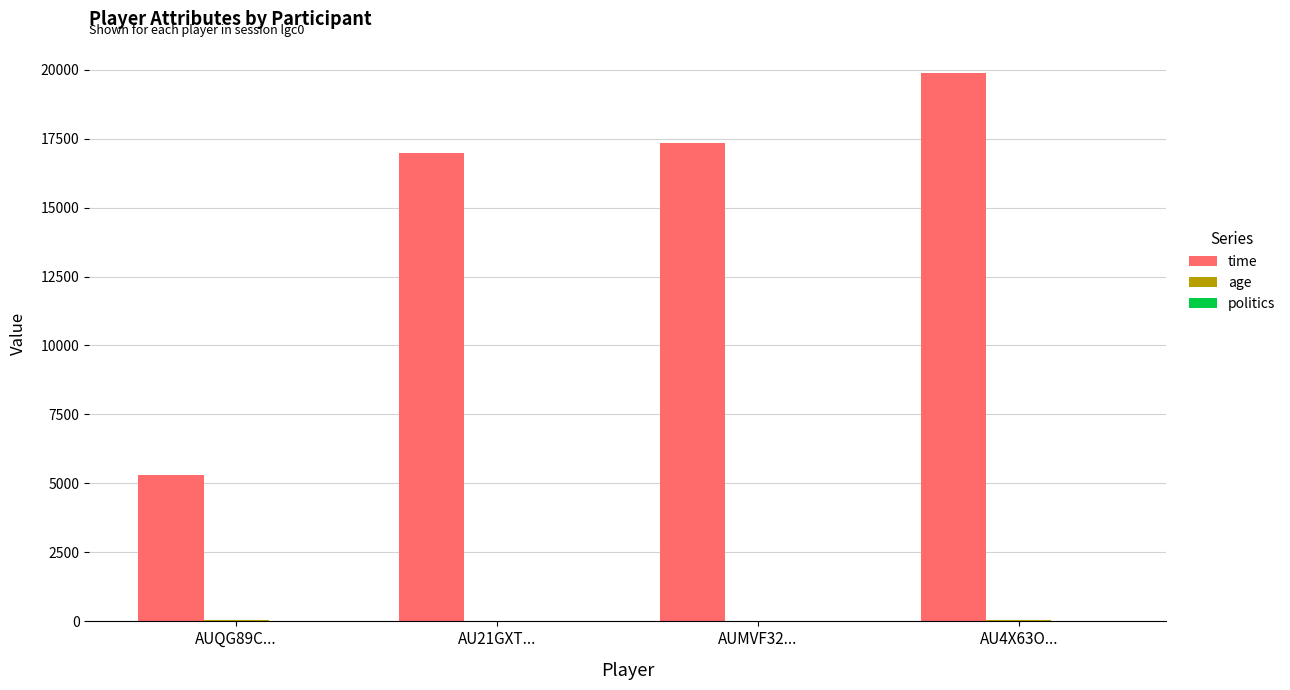

What is the maximum value for time?

19868